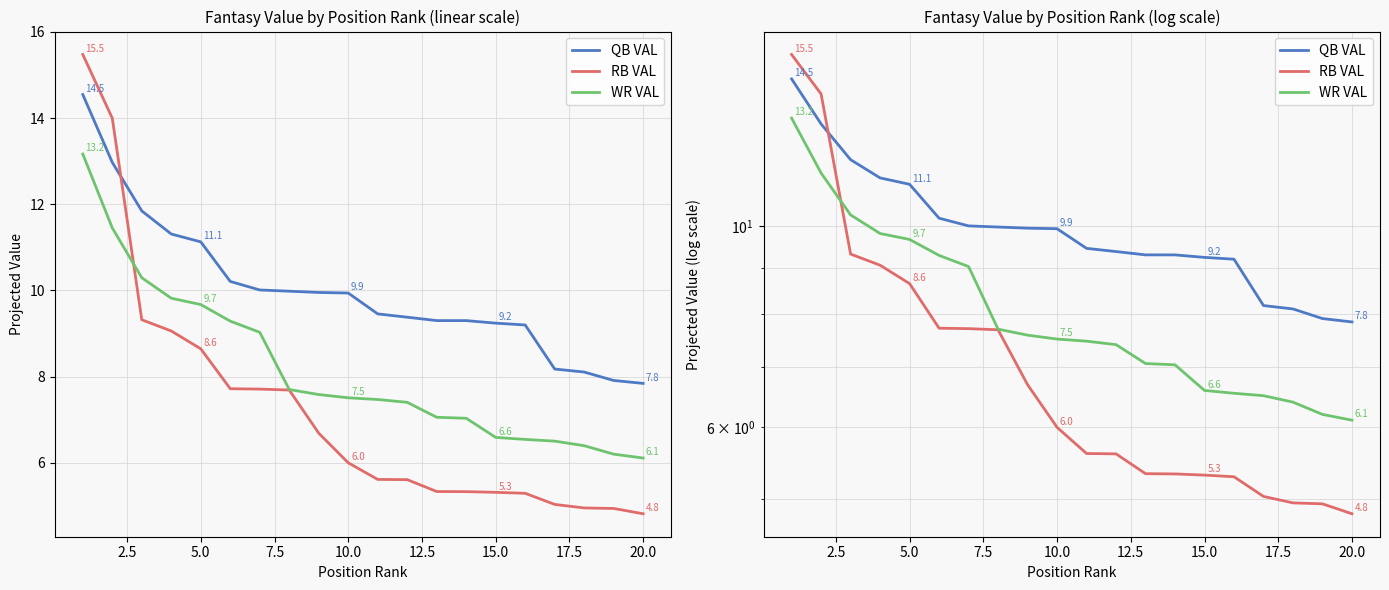

At how many categories does at least one series exceed 10?

7